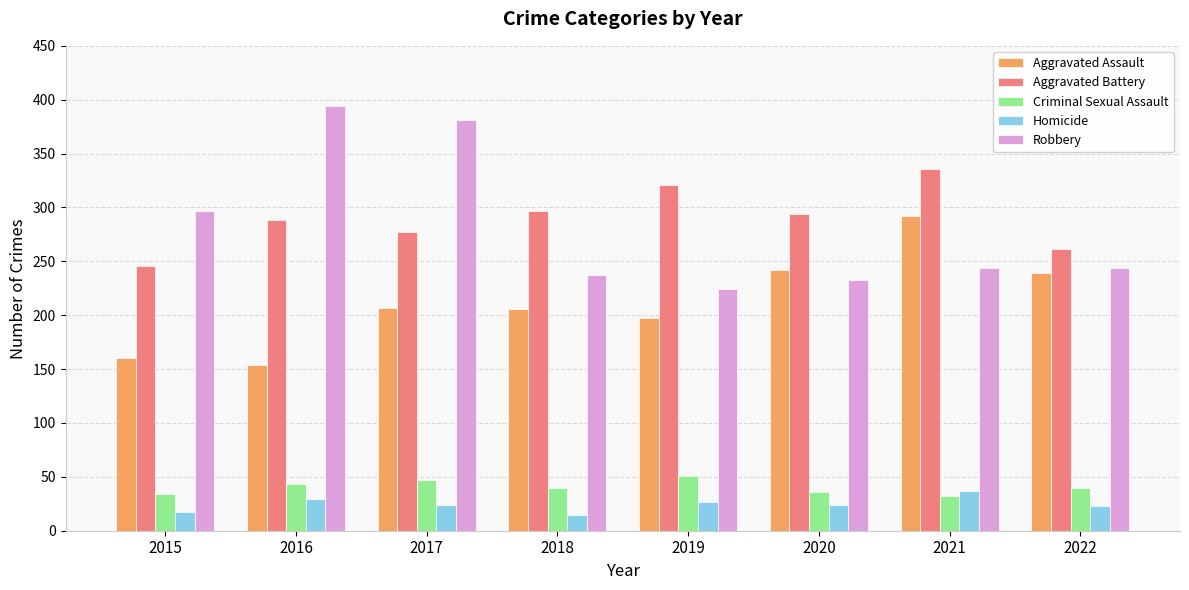

How many distinct data groups are displayed?

5